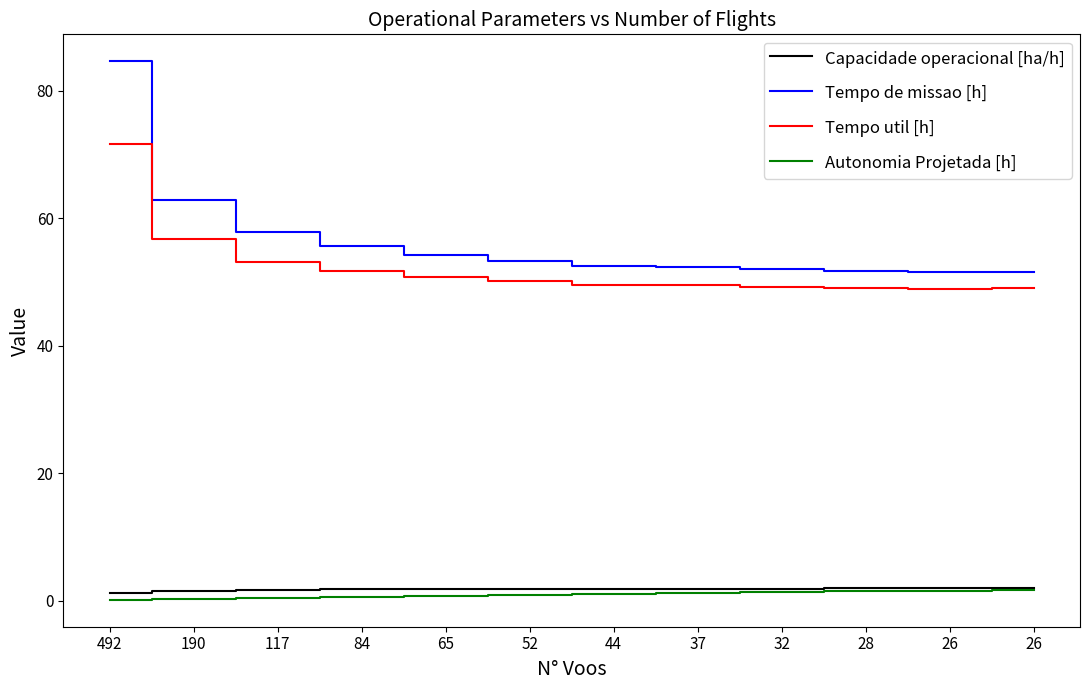

What is the average value of the Tempo util [h] series?

52.5